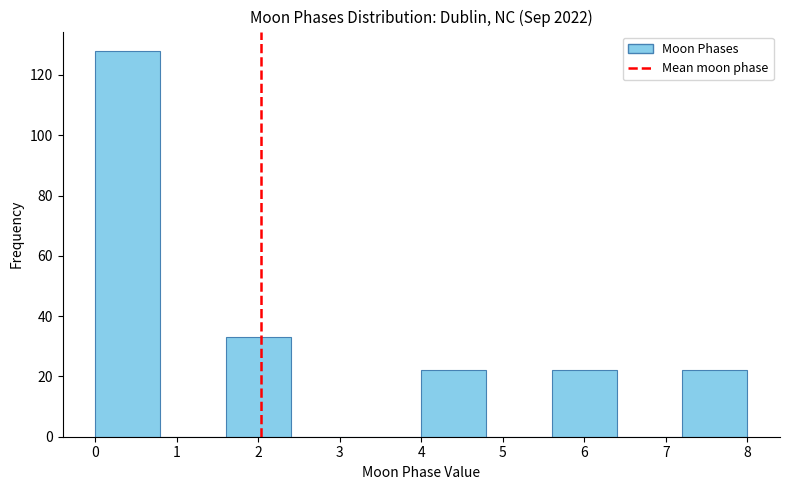

Reading left to right, list every bar in this chart as the range it spans on the x-axis followed by its height. The values are not printed on the chart, so give them approximately, as read against the axis.

0.0 to 0.8: 128
0.8 to 1.6: 0
1.6 to 2.4: 34
2.4 to 3.2: 0
3.2 to 4.0: 0
4.0 to 4.8: 22
4.8 to 5.6: 0
5.6 to 6.4: 22
6.4 to 7.2: 0
7.2 to 8.0: 22